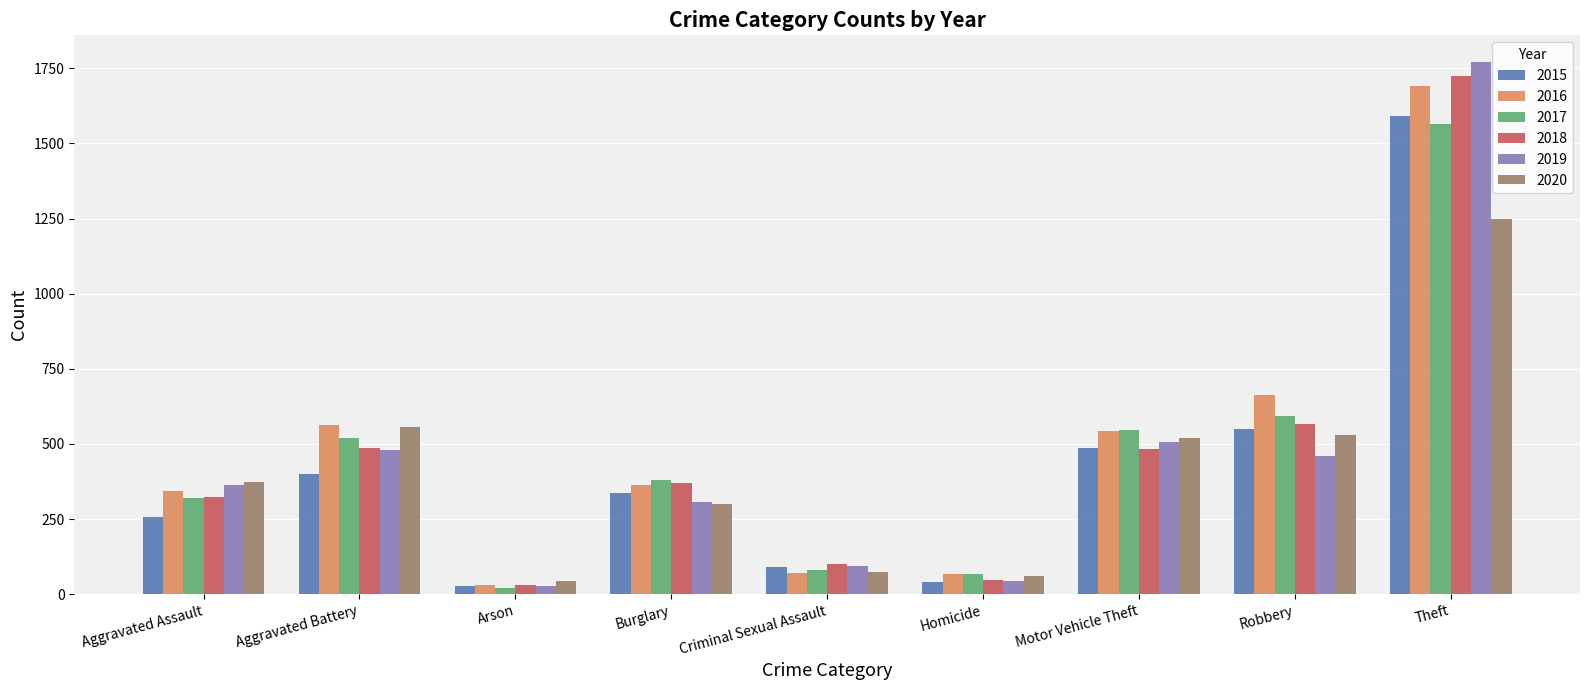

Which series has the largest range (max minus min)?

2019